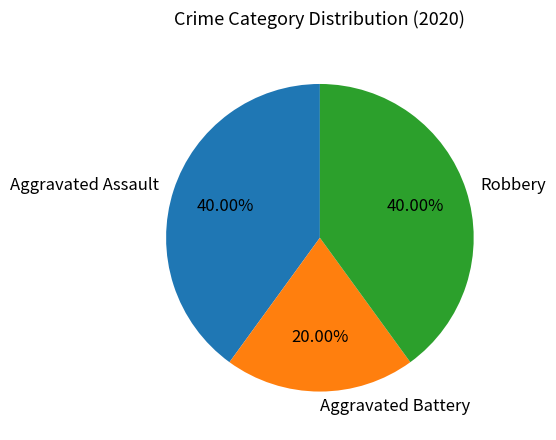

How many slices are in this pie chart?

3